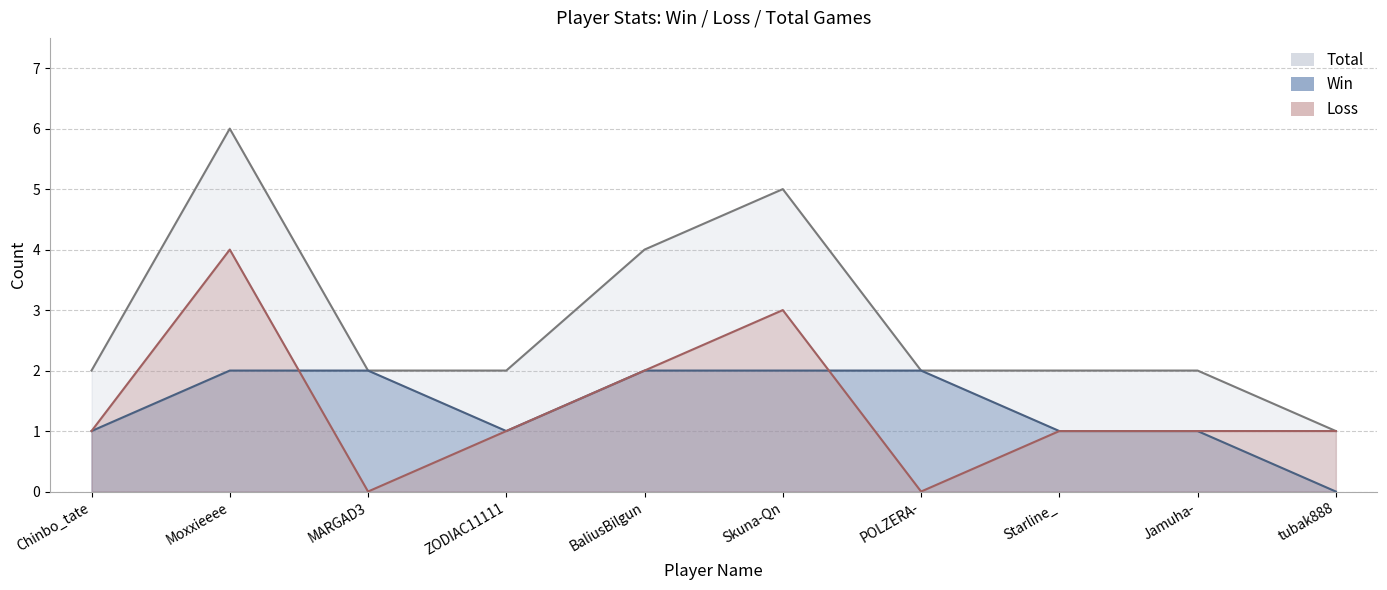

How many lines are shown in the chart?

3